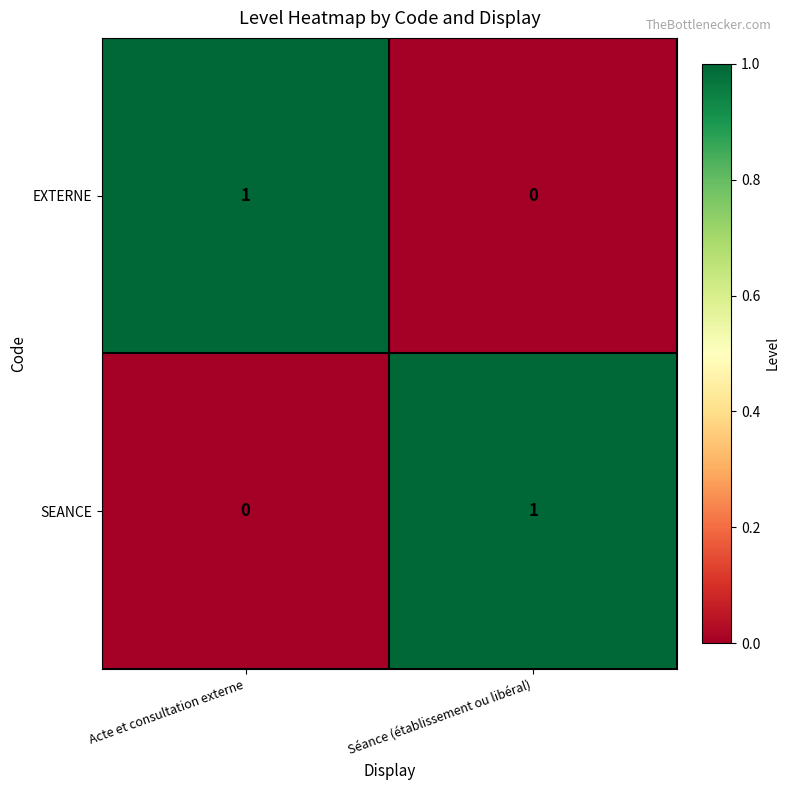

Rank the series at Séance (établissement ou libéral) from lowest to highest value.

EXTERNE, SEANCE